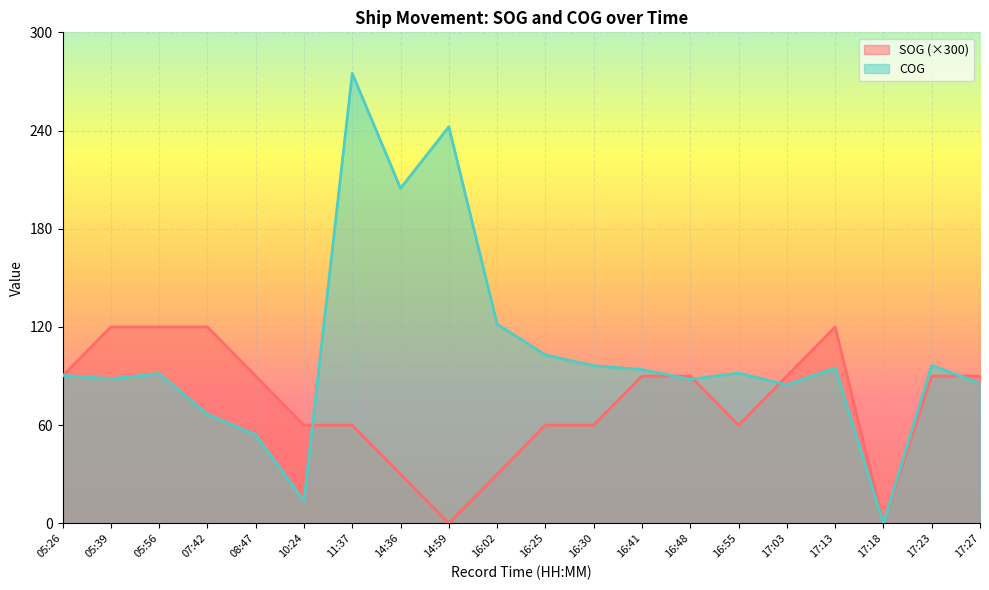

Where do SOG and COG first cross each other?

05:26 and 05:39